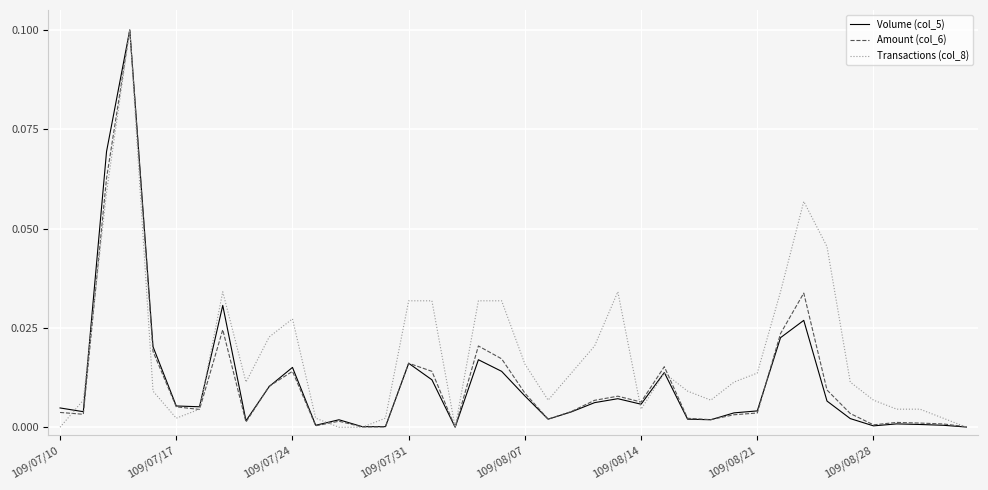

Is this an area chart (filled region under the line)?

No